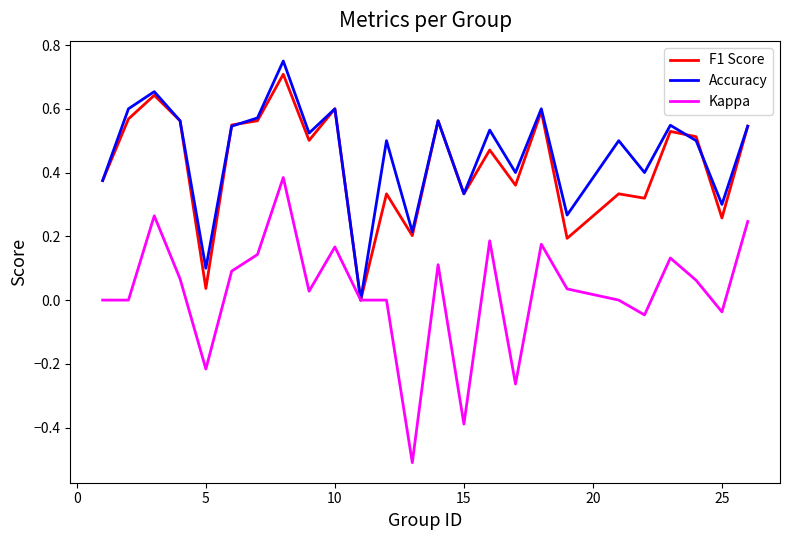

Which series has the widest spread of values?

Kappa